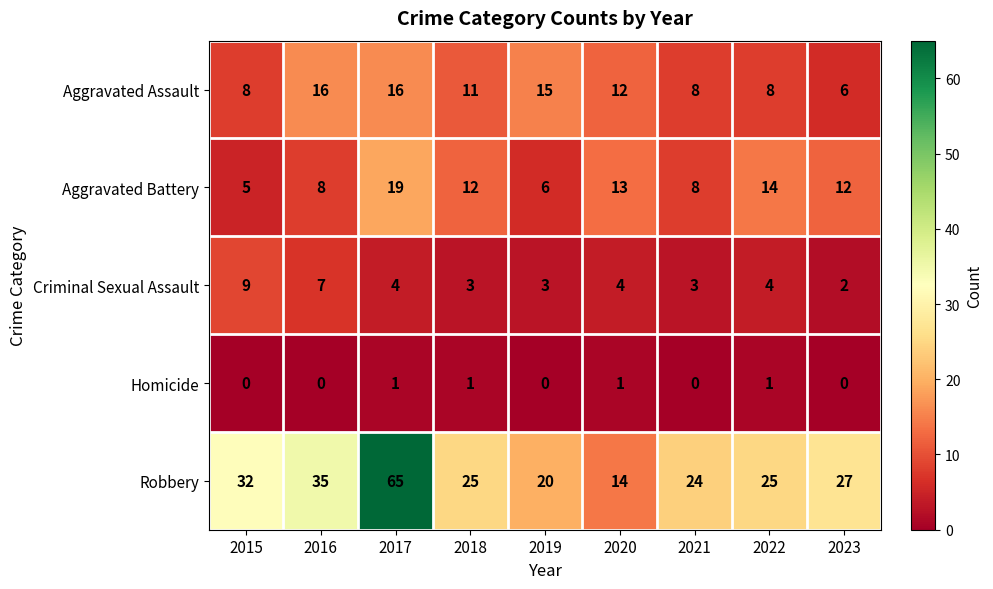

At 2020, list the series in order from largest to smallest.

Robbery, Aggravated Battery, Aggravated Assault, Criminal Sexual Assault, Homicide